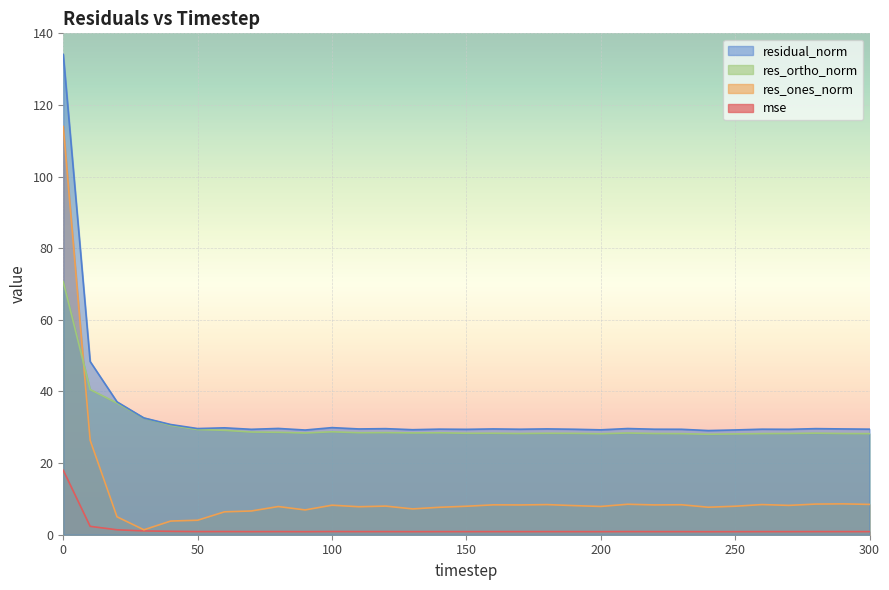

Reading left to right, transcribe all the data shown in this chart.

mse: 0=18.0	10=2.3	20=1.4	30=1.1	40=0.9	50=0.9	60=0.9	70=0.9	80=0.9	90=0.9	100=0.9	110=0.9	120=0.9	130=0.9	140=0.9	150=0.9	160=0.9	170=0.9	180=0.9	190=0.9	200=0.9	210=0.9	220=0.9	230=0.9	240=0.8	250=0.9	260=0.9	270=0.9	280=0.9	290=0.9	300=0.9
res_ones_norm: 0=114.0	10=26.4	20=5.0	30=1.4	40=3.8	50=4.0	60=6.4	70=6.6	80=7.9	90=6.9	100=8.2	110=7.8	120=8.0	130=7.2	140=7.7	150=7.9	160=8.3	170=8.3	180=8.4	190=8.1	200=7.9	210=8.5	220=8.3	230=8.4	240=7.7	250=8.0	260=8.4	270=8.2	280=8.6	290=8.6	300=8.5
res_ortho_norm: 0=70.7	10=40.5	20=36.8	30=32.6	40=30.5	50=29.4	60=29.2	70=28.7	80=28.6	90=28.4	100=28.7	110=28.5	120=28.5	130=28.4	140=28.5	150=28.3	160=28.3	170=28.3	180=28.3	190=28.3	200=28.2	210=28.4	220=28.3	230=28.2	240=28.1	250=28.2	260=28.2	270=28.3	280=28.4	290=28.3	300=28.2
residual_norm: 0=134.1	10=48.4	20=37.1	30=32.6	40=30.8	50=29.6	60=29.8	70=29.4	80=29.7	90=29.2	100=29.9	110=29.5	120=29.6	130=29.3	140=29.5	150=29.4	160=29.5	170=29.5	180=29.5	190=29.5	200=29.3	210=29.6	220=29.5	230=29.4	240=29.1	250=29.3	260=29.5	270=29.4	280=29.6	290=29.5	300=29.5